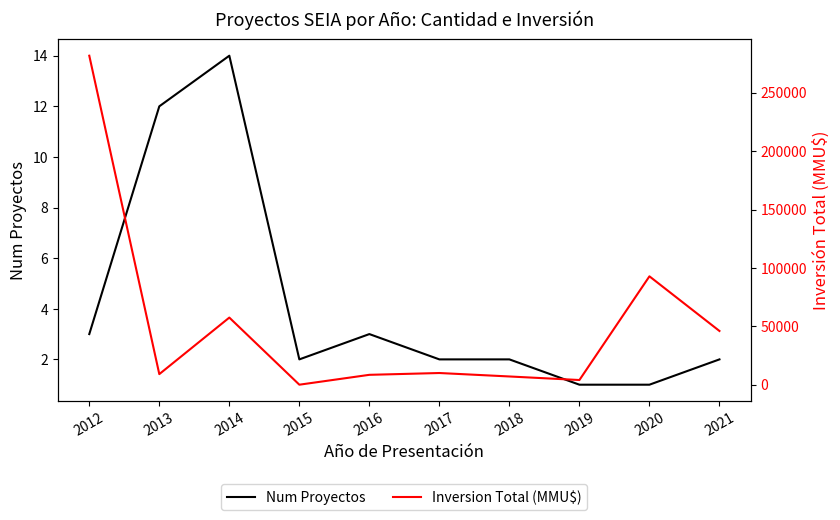

At which category does the chart reach its minimum across all series?

2015